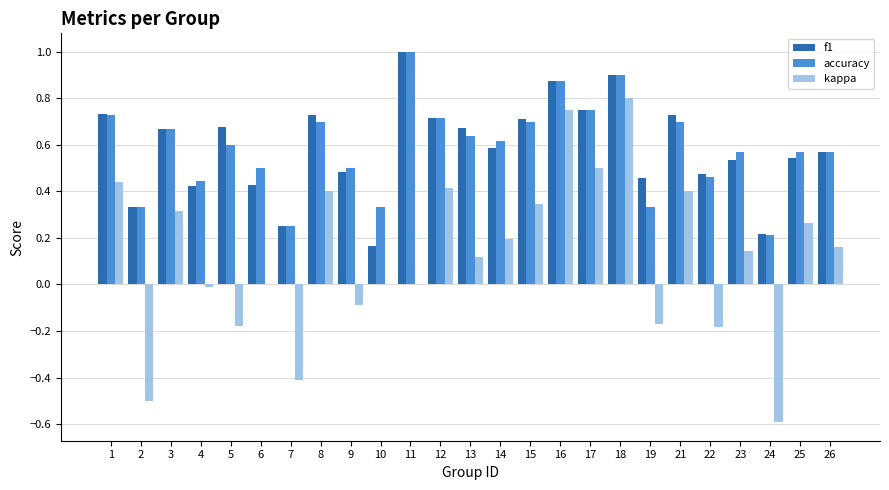

What is the sum of the accuracy values at 13 and 17?

1.4